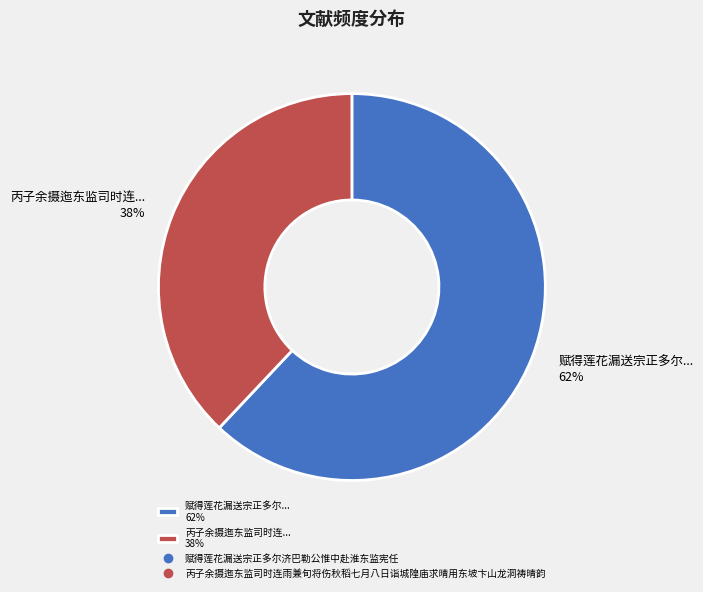

Is the sum of 丙子余摄迤东监司时连... 38% and 赋得莲花漏送宗正多尔... 62% greater than half?

Yes